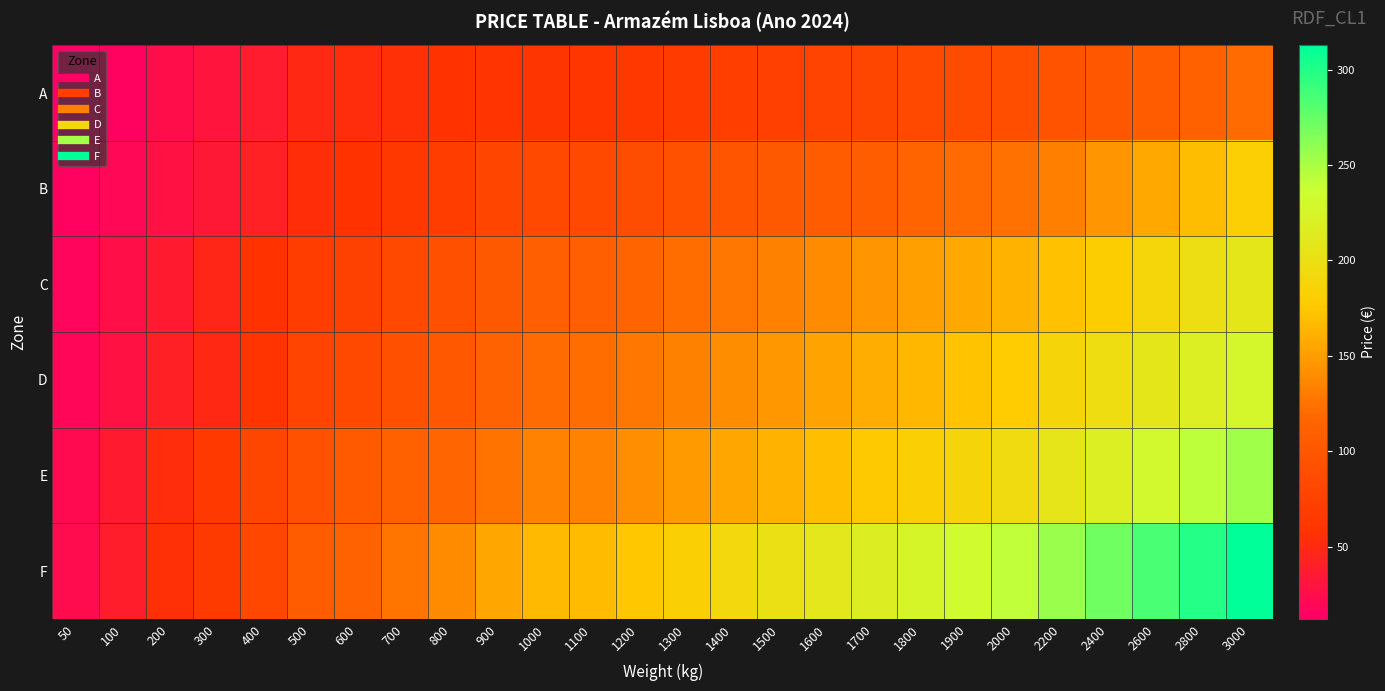

Rank the series by their maximum value, from highest to lowest.

F, E, D, C, B, A